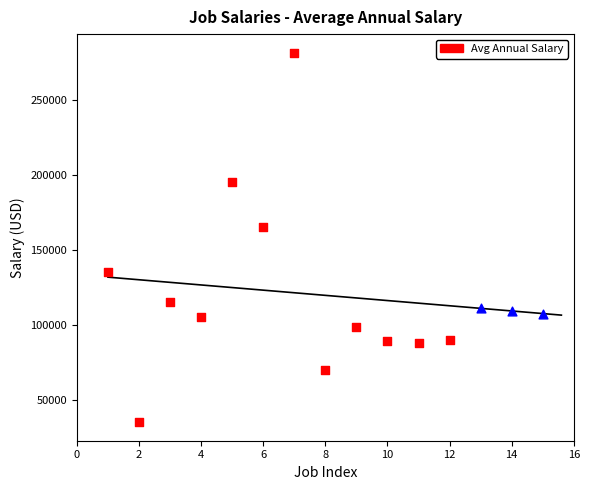

Approximately how many times larger is the value at 8 compared to 4?

0.7